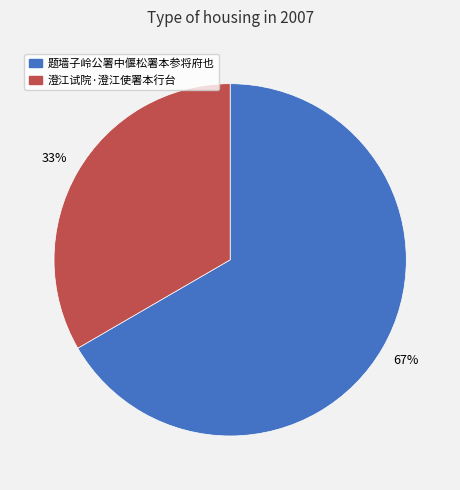

Count the number of slices in the pie.

2